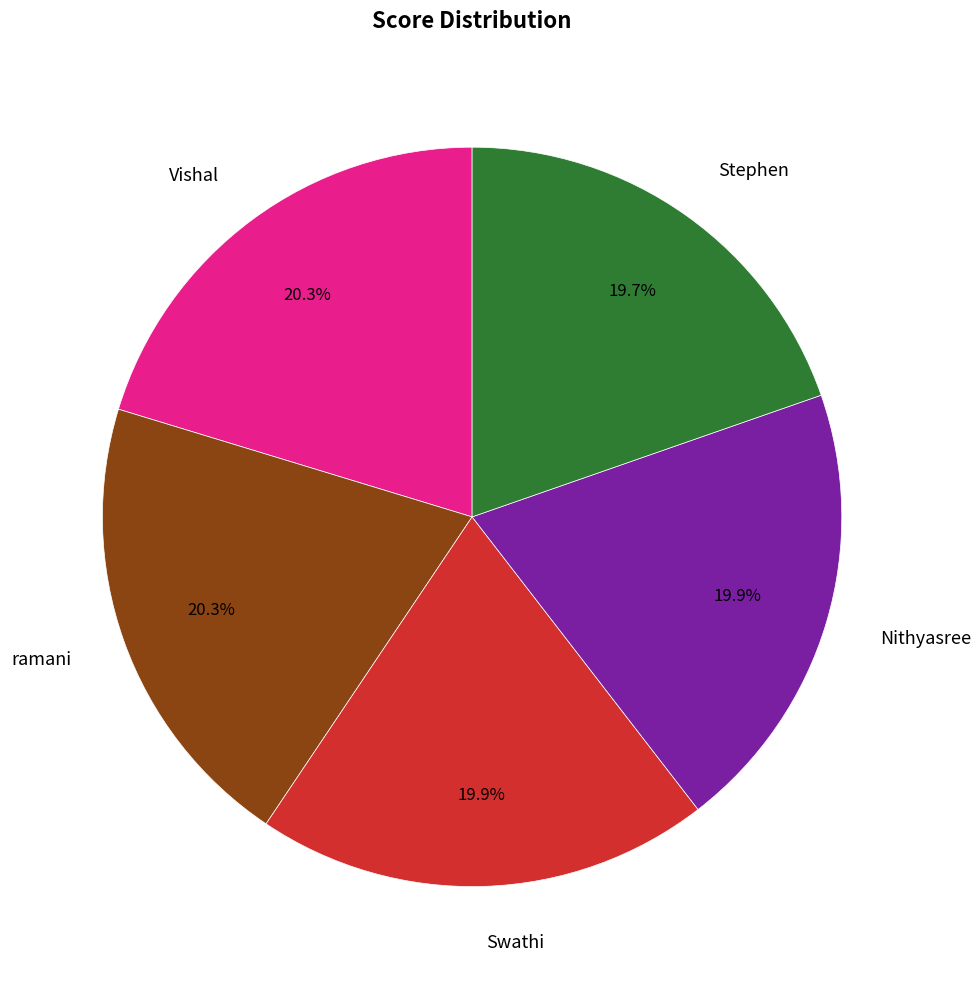

Is there any slice that represents more than half of the pie?

No